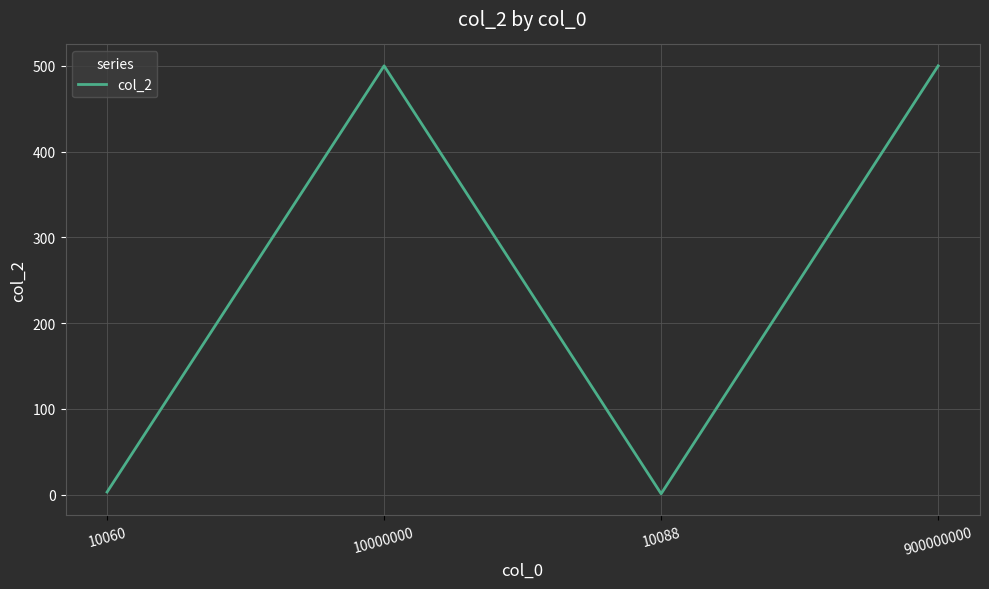

Where is the data nearest to the value 250?

10060